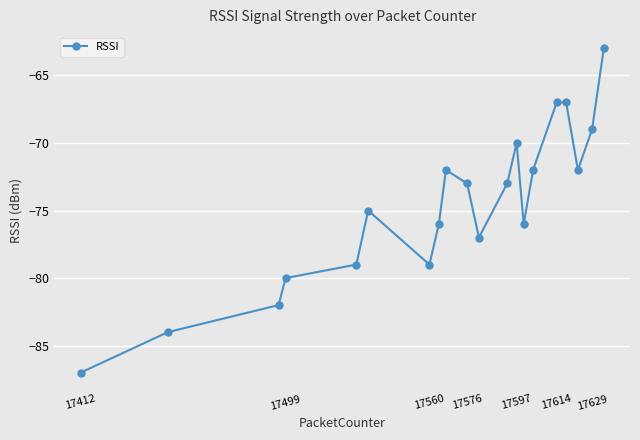

True or false: there are more than 2 points higher than both neighbors.

True